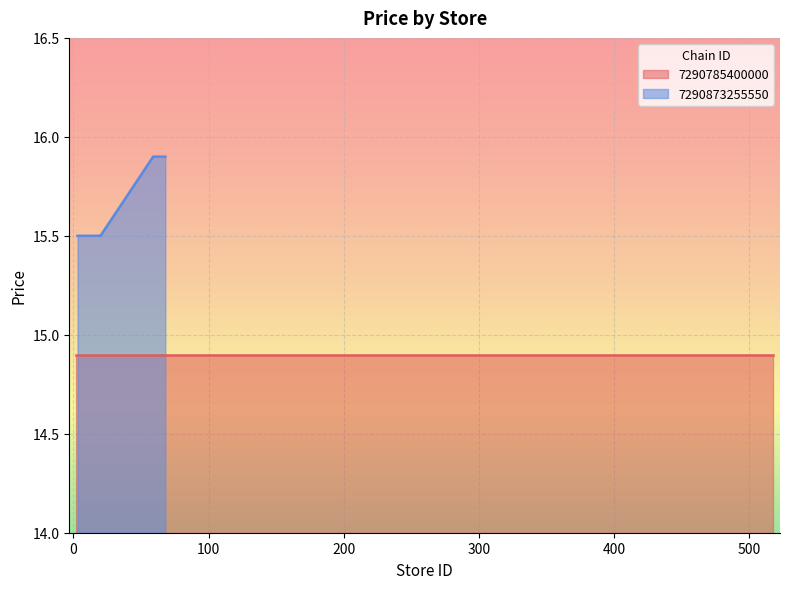

What is the sum of all values?

109.3